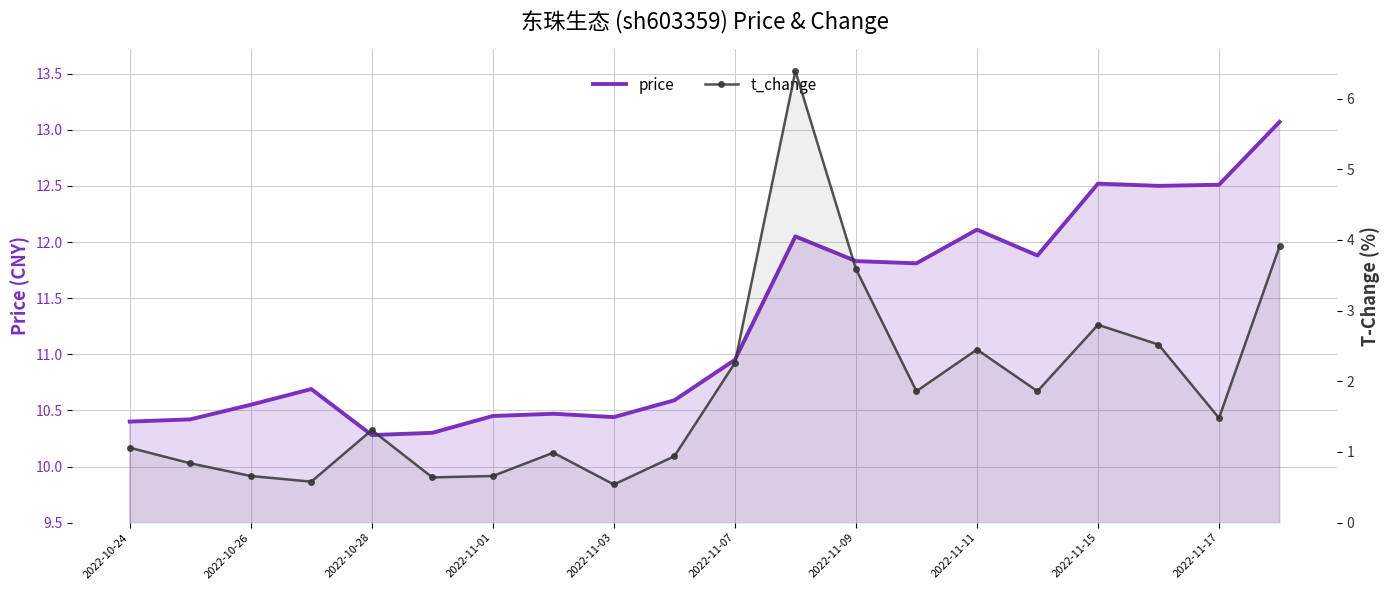

How many lines are shown in the chart?

2